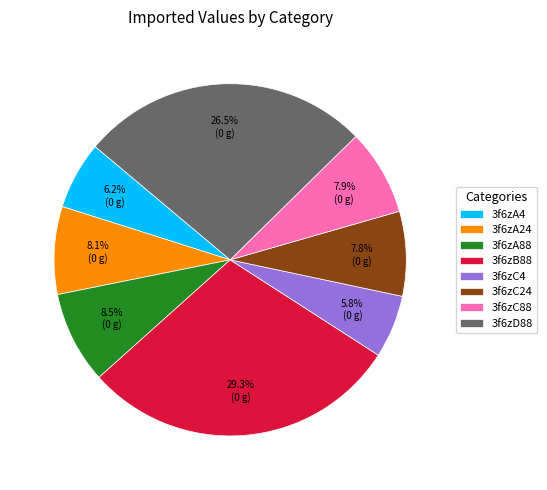

Which category has the biggest portion of the pie?

3f6zB88